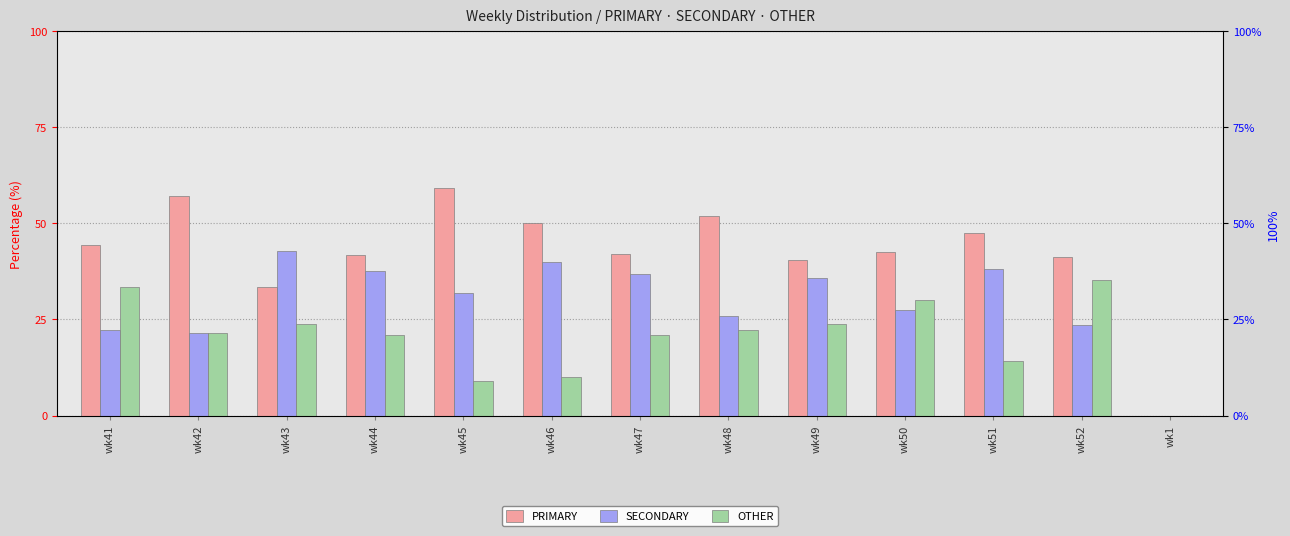

List the series in order of their peak value, highest first.

PRIMARY, SECONDARY, OTHER